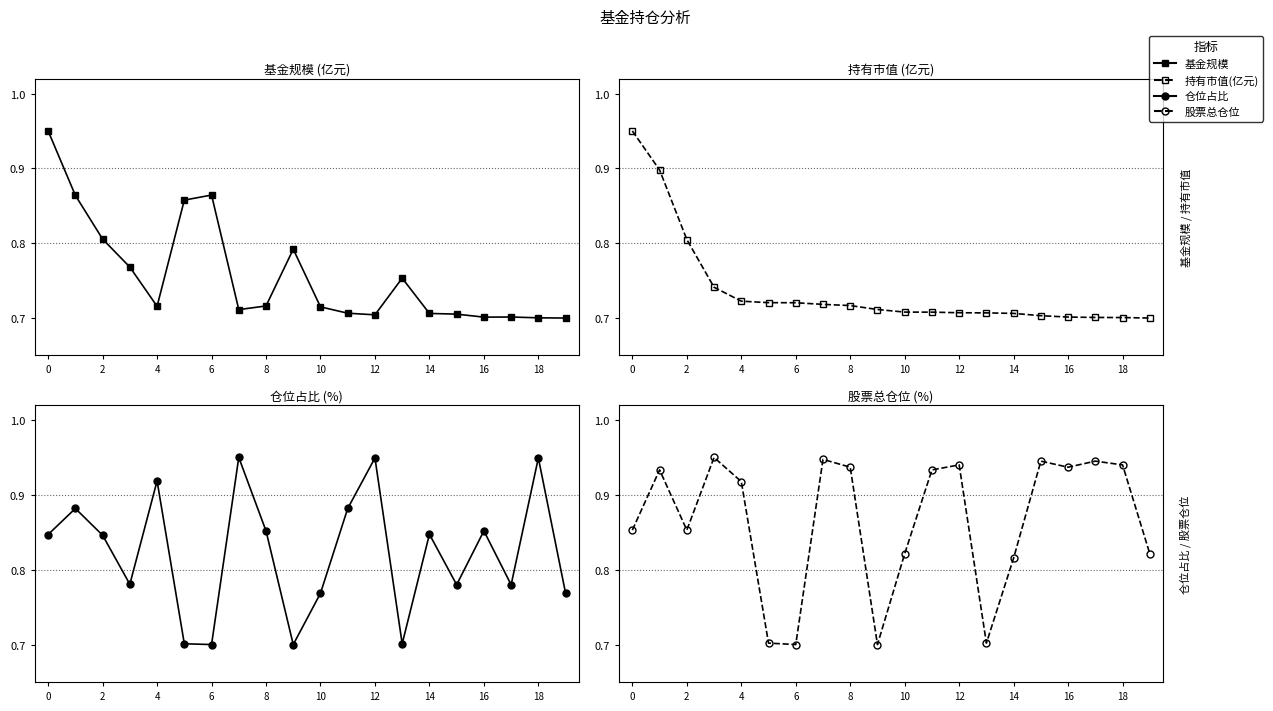

How many lines are shown in the chart?

4